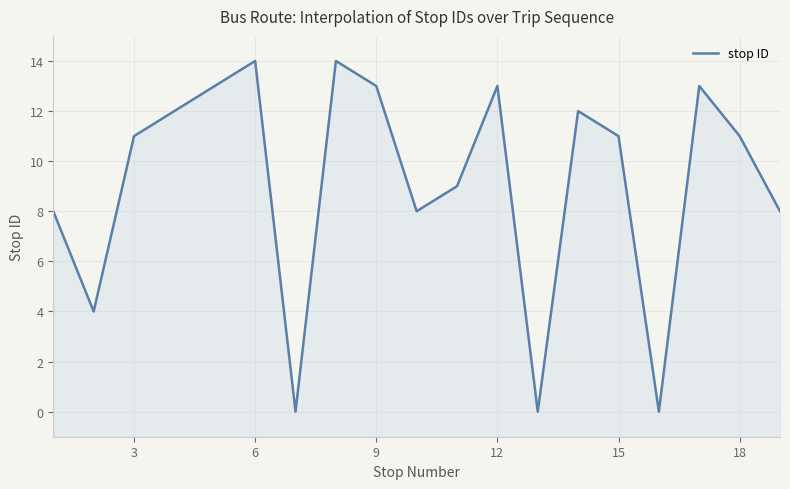

How many points are higher than both their immediate neighbors (excluding endpoints)?

5